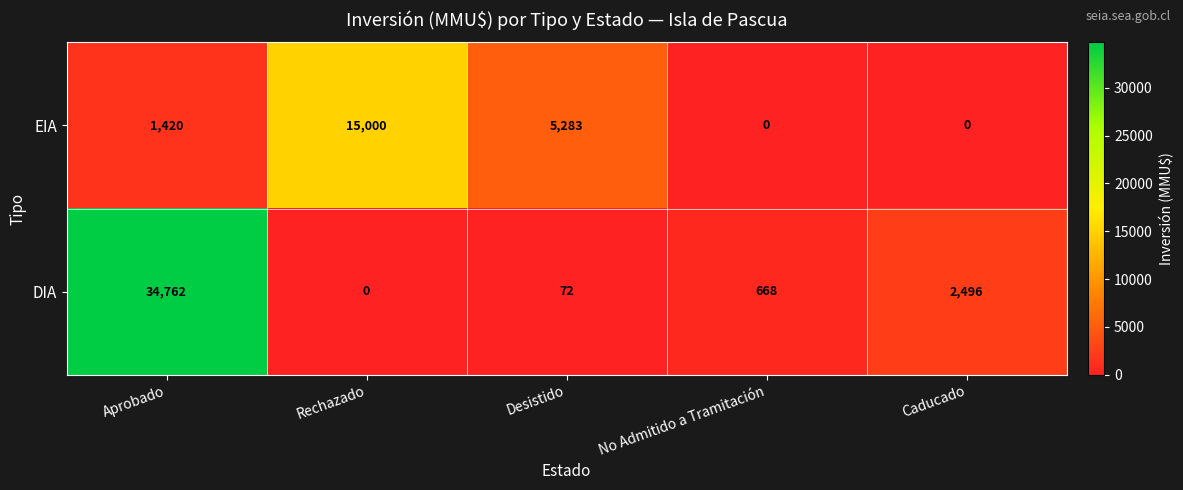

Between Rechazado and No Admitido a Tramitación, which series saw the biggest shift?

EIA